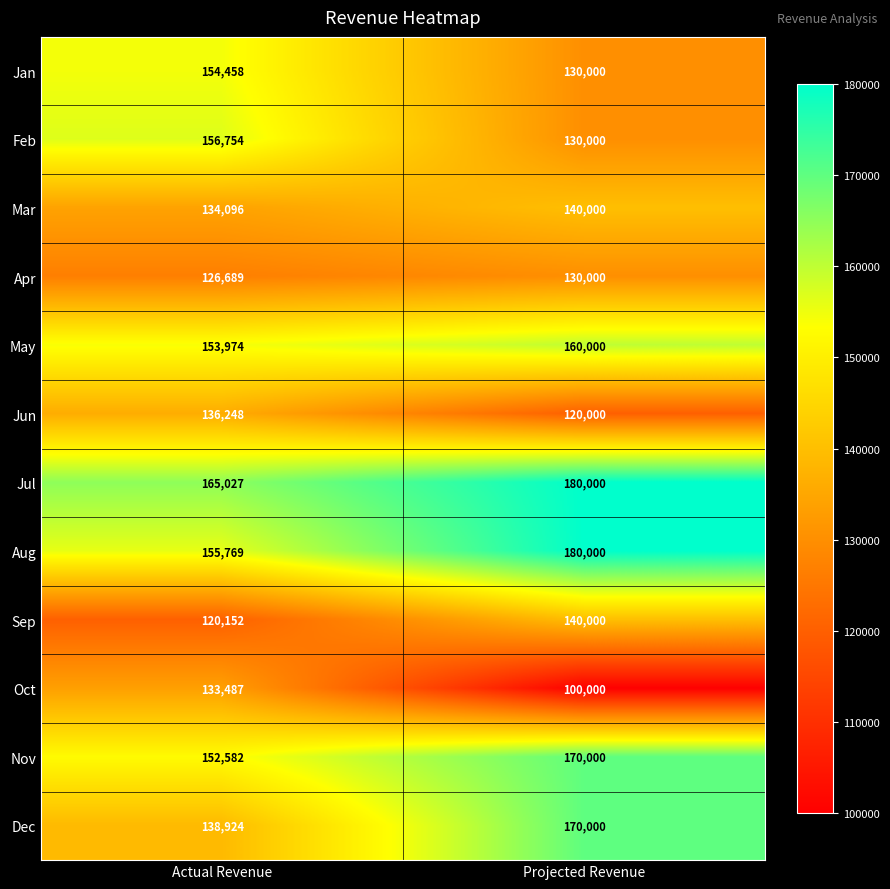

Read the Jun value at Actual Revenue, to the nearest 50.

136250